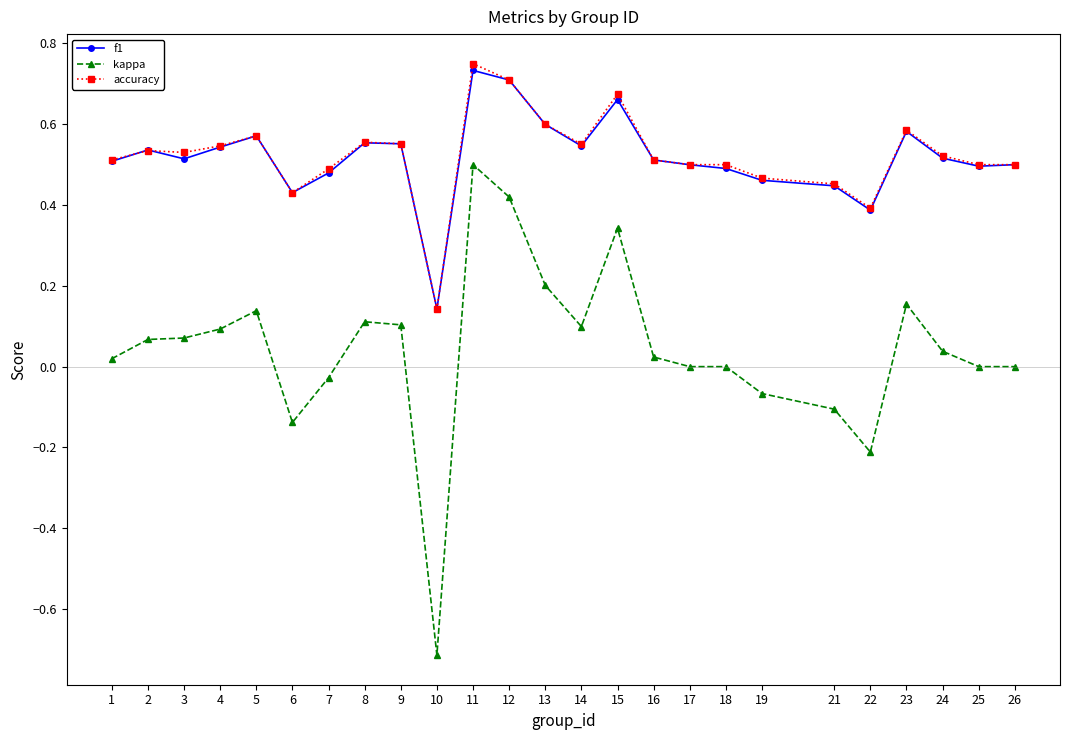

What are all the series names shown in the legend?

f1, kappa, accuracy